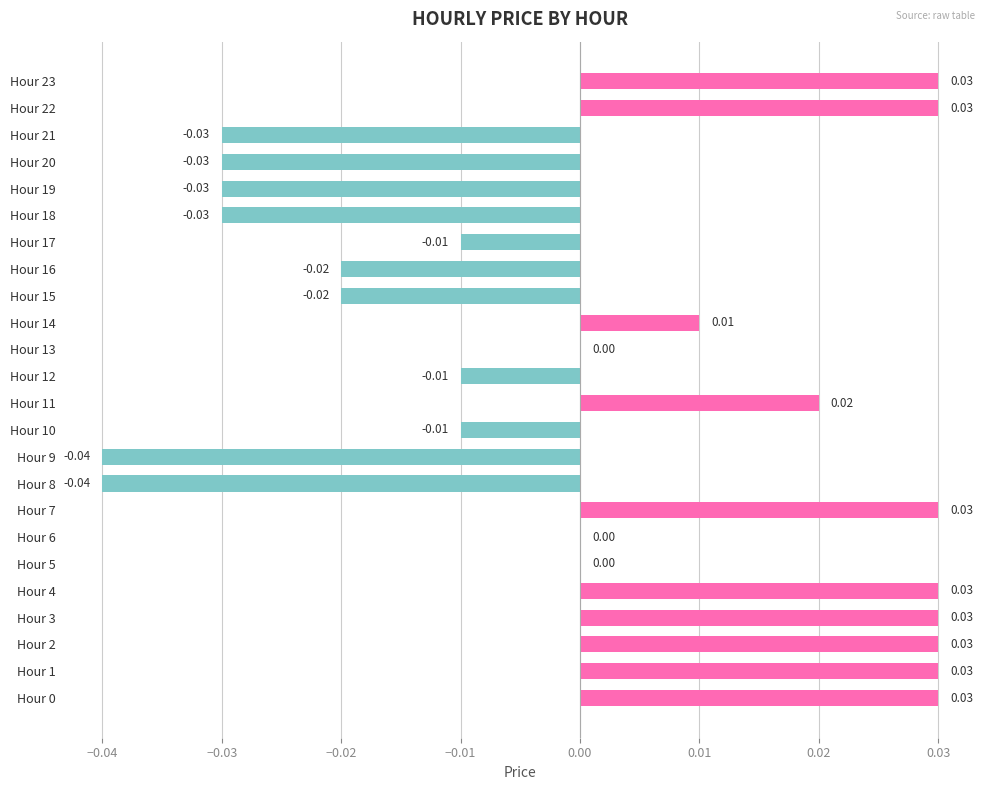

Count the values in the range 0 to 1.

13